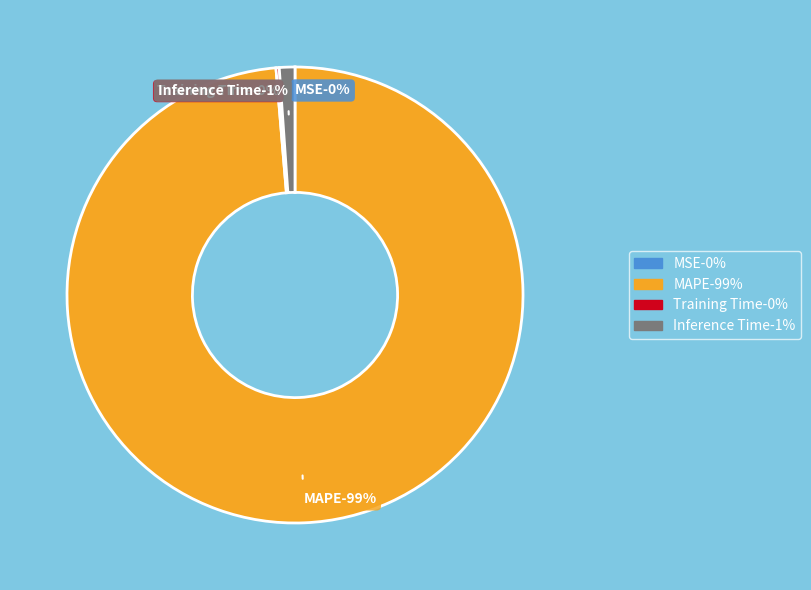

Count the number of slices in the pie.

4